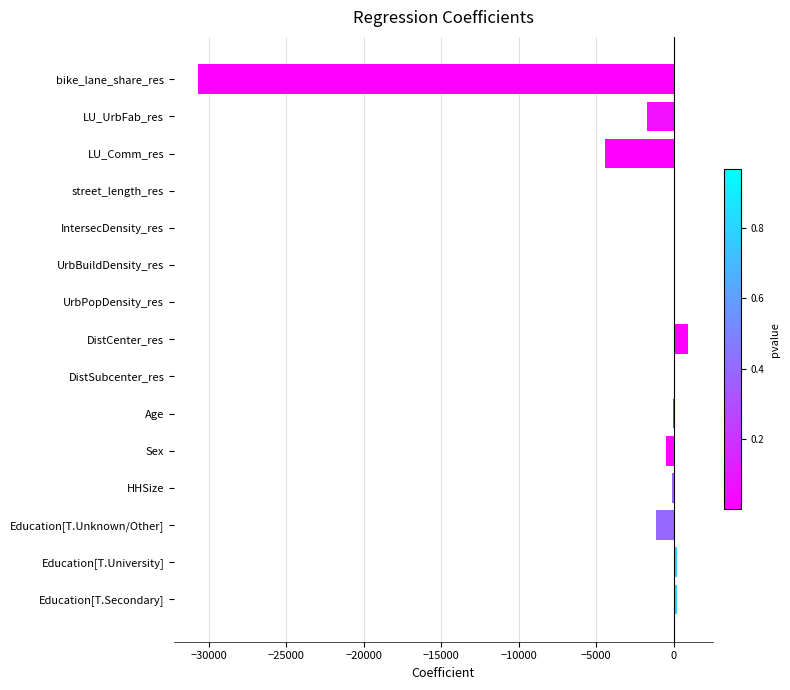

Which has a higher value, Education[T.University] or DistCenter_res?

DistCenter_res